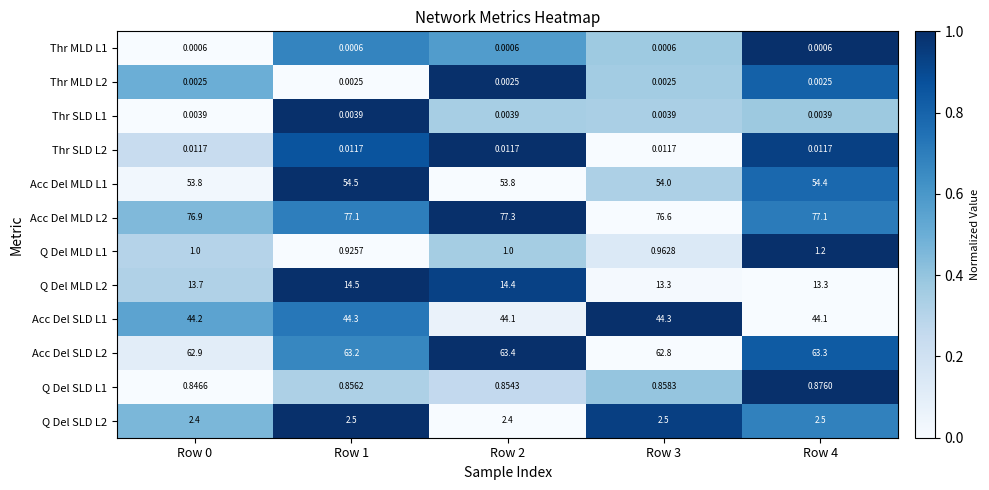

Is the value of Thr SLD L1 at Row 4 greater than the value of Acc Del SLD L1 at Row 4?

No